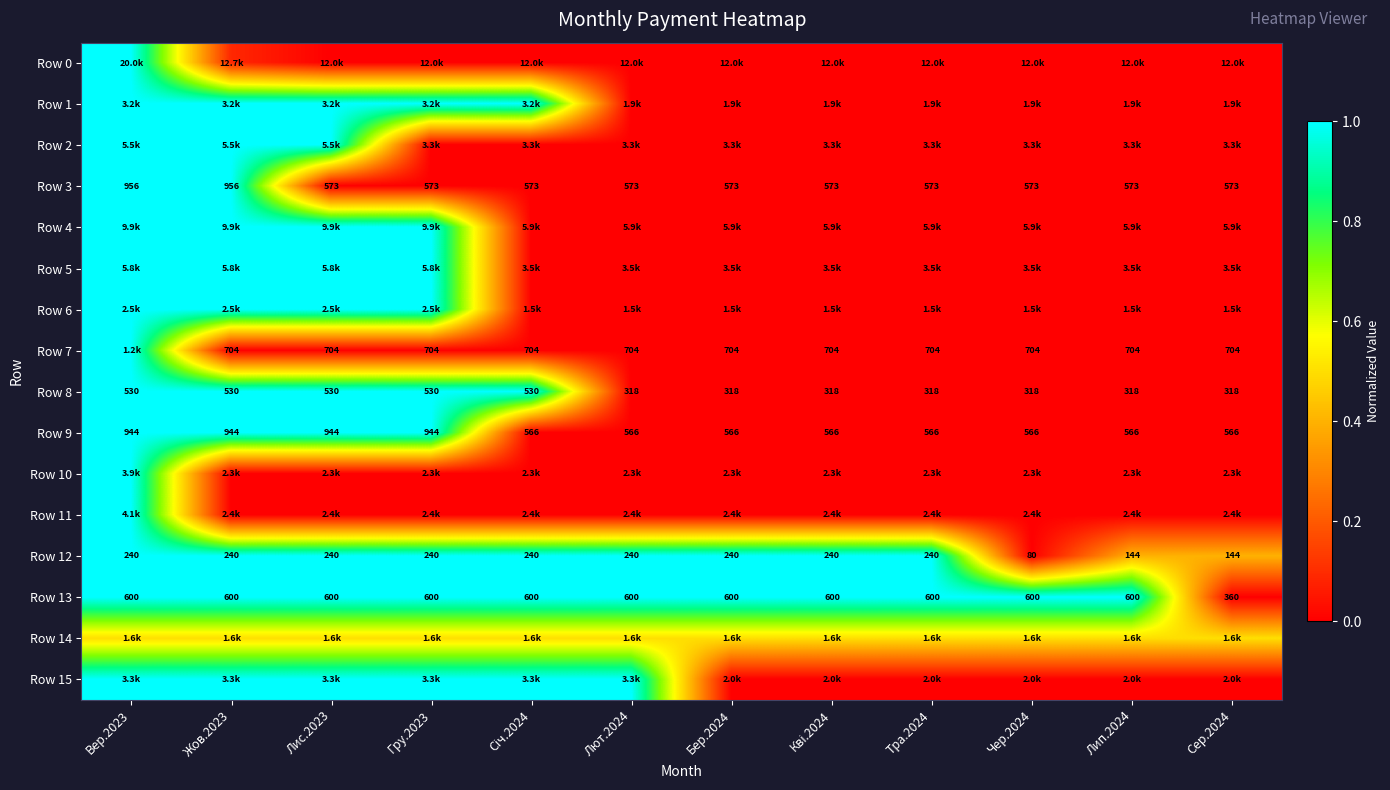

True or false: Row 13 has a value of 1.6 at Лют.2024.

False